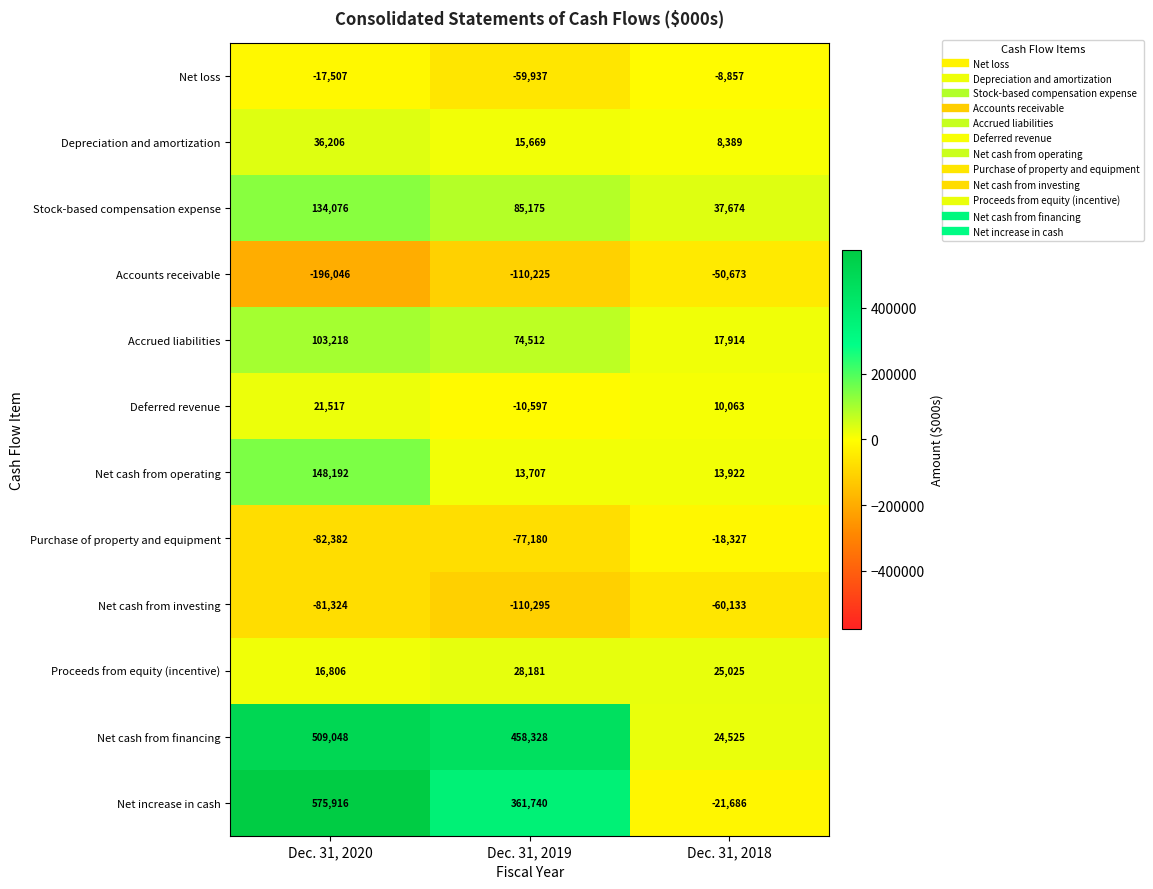

What is the difference between the maximum and minimum values in the Accrued liabilities series?

85304